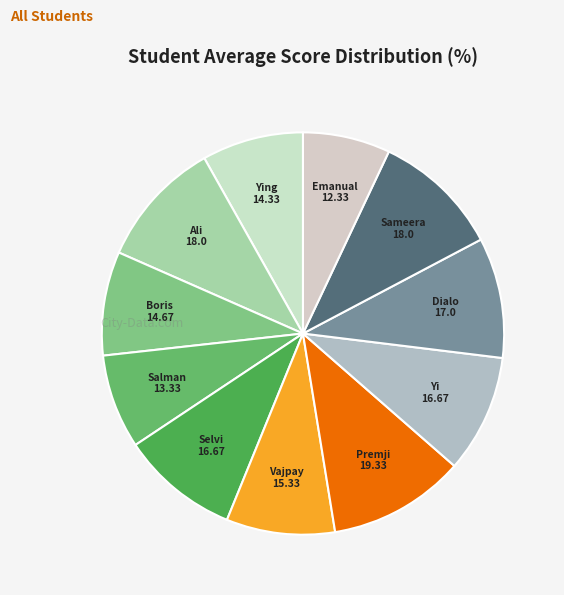

Combined, do Ying and Salman account for over 50%?

No